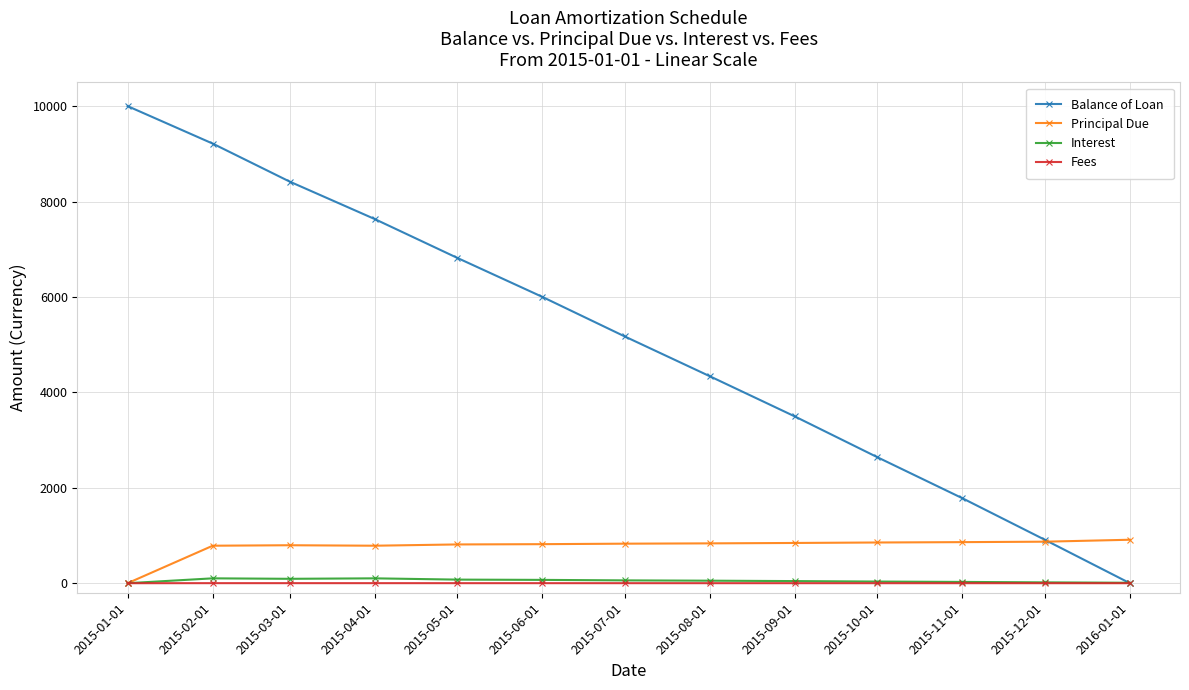

What is the difference between the second highest and second lowest values in the Balance of Loan series?

8303.3